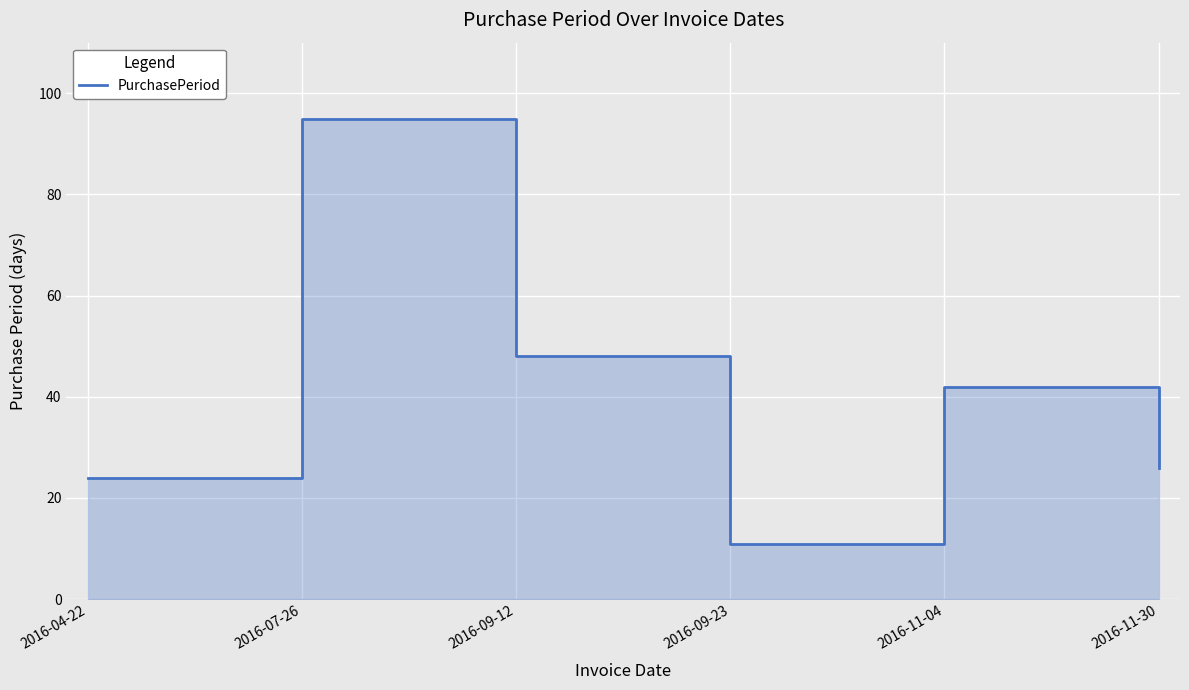

What is the label of the 3rd point from the right?

2016-09-23